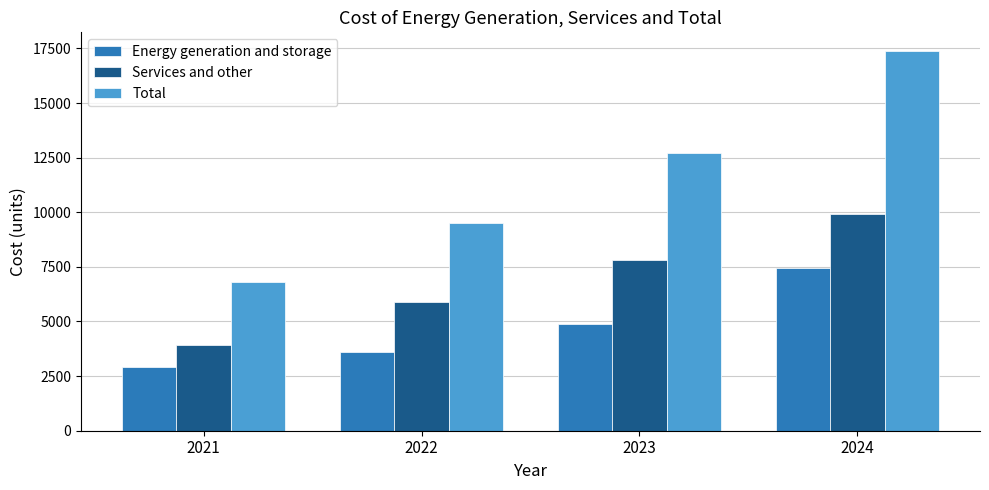

What is the minimum value shown in the chart?

2918